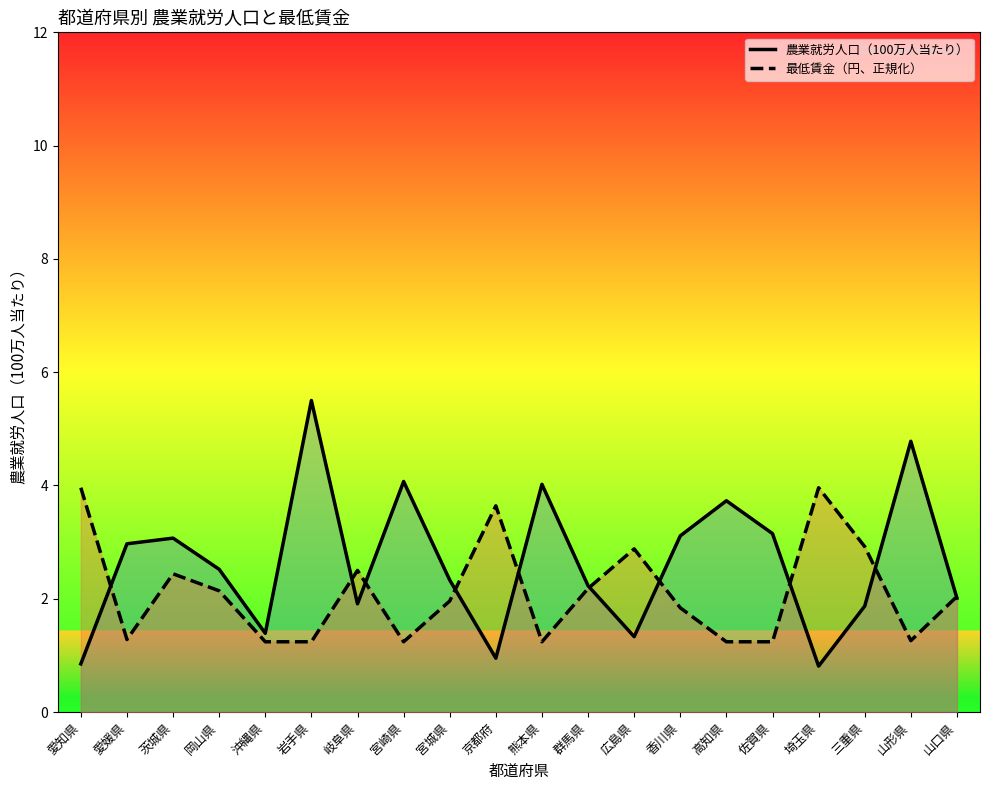

How many data points does each series have?

20